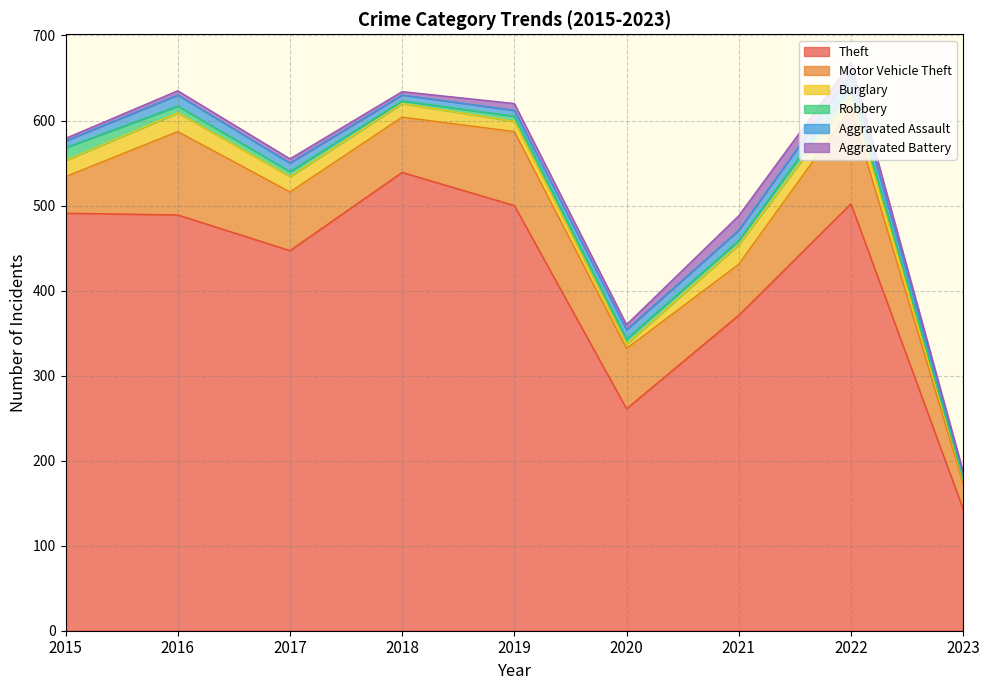

Rank the categories by Aggravated Assault value from highest to lowest.

2022, 2016, 2021, 2020, 2017, 2015, 2018, 2019, 2023